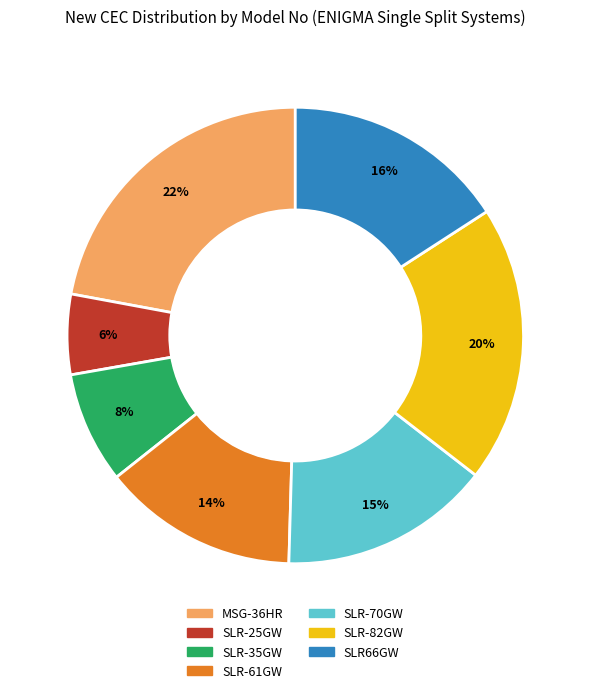

Which slice is the smallest?

SLR-25GW